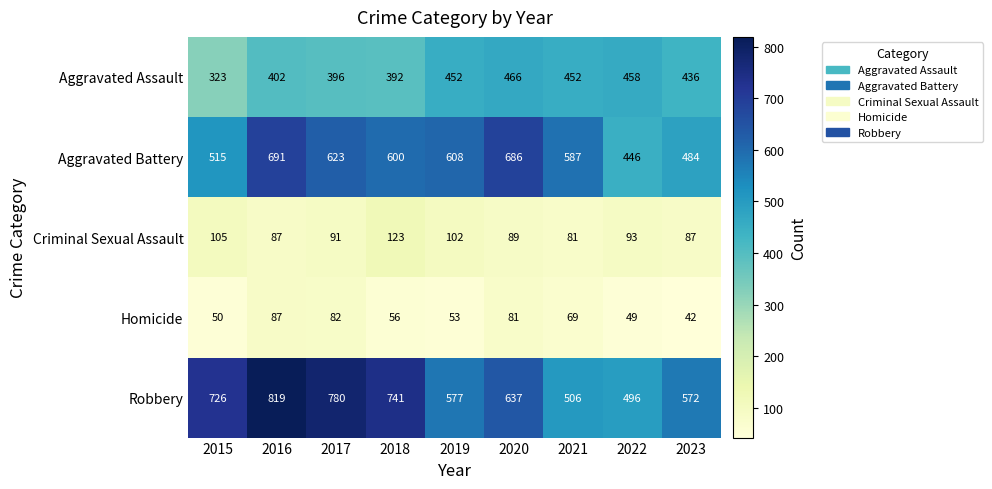

Where does the Homicide series first go above 56?

2016